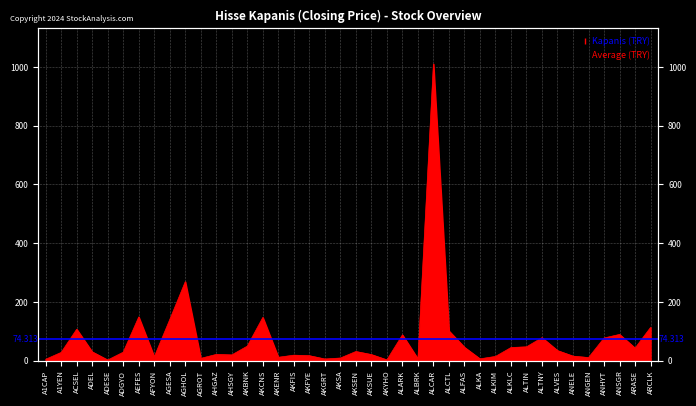

Reading left to right, what are all the values shown in this chart?

A1CAP=5.1	A1YEN=28.5	ACSEL=107.4	ADEL=30.4	ADESE=2.7	ADGYO=29.3	AEFES=149.2	AFYON=13.4	AGESA=140.3	AGHOL=269.0	AGROT=8.2	AHGAZ=21.7	AHSGY=20.0	AKBNK=49.9	AKCNS=147.5	AKENR=11.9	AKFIS=19.1	AKFYE=17.3	AKGRT=6.1	AKSA=9.4	AKSEN=31.6	AKSUE=21.2	AKYHO=3.1	ALARK=88.2	ALBRK=6.4	ALCAR=1010.0	ALCTL=101.7	ALFAS=45.8	ALKA=6.6	ALKIM=14.8	ALKLC=45.1	ALTIN=47.5	ALTNY=78.7	ALVES=34.7	ANELE=15.8	ANGEN=11.0	ANHYT=77.5	ANSGR=89.7	ARASE=43.1	ARCLK=113.6